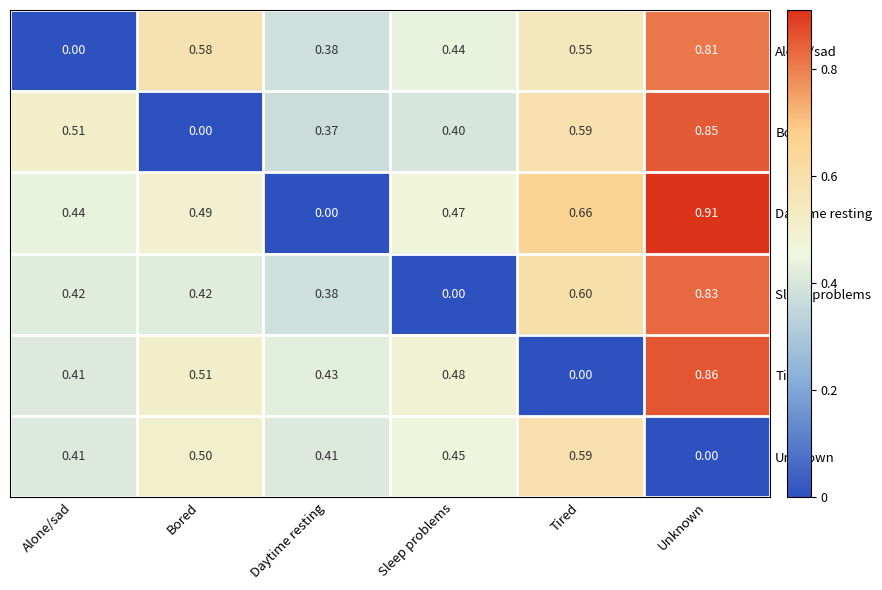

Which label corresponds to the largest value in the chart?

Unknown